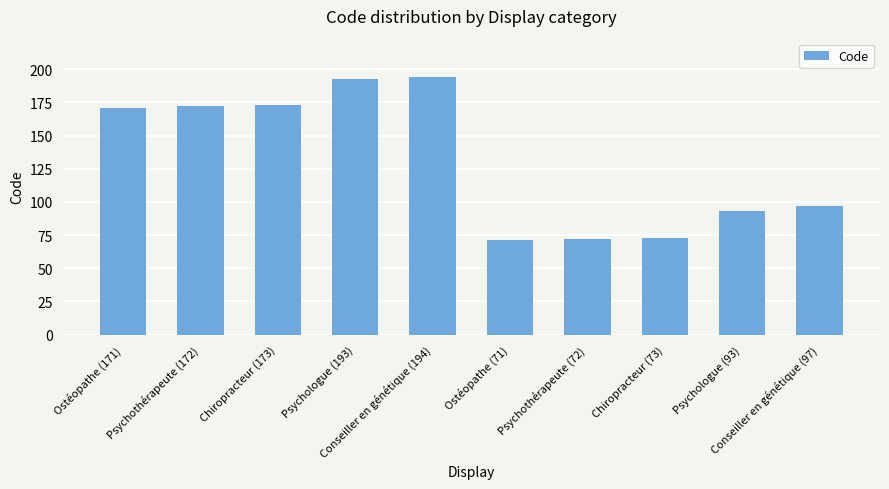

What is the label of the 2nd bar from the right?

Psychologue (93)